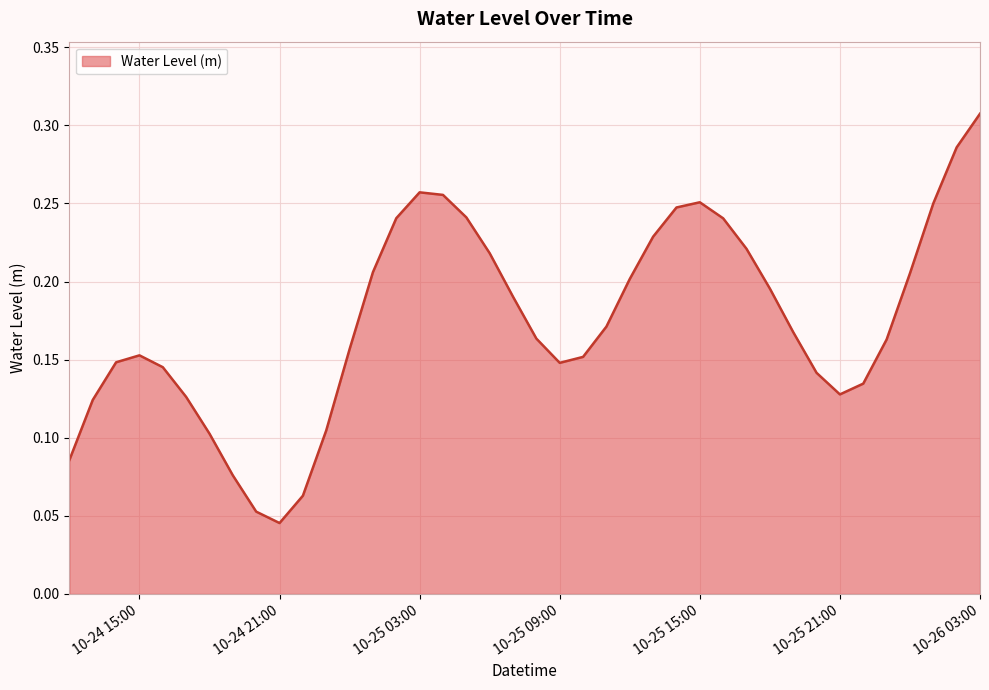

Which label corresponds to the largest value in the chart?

10-26 03:00